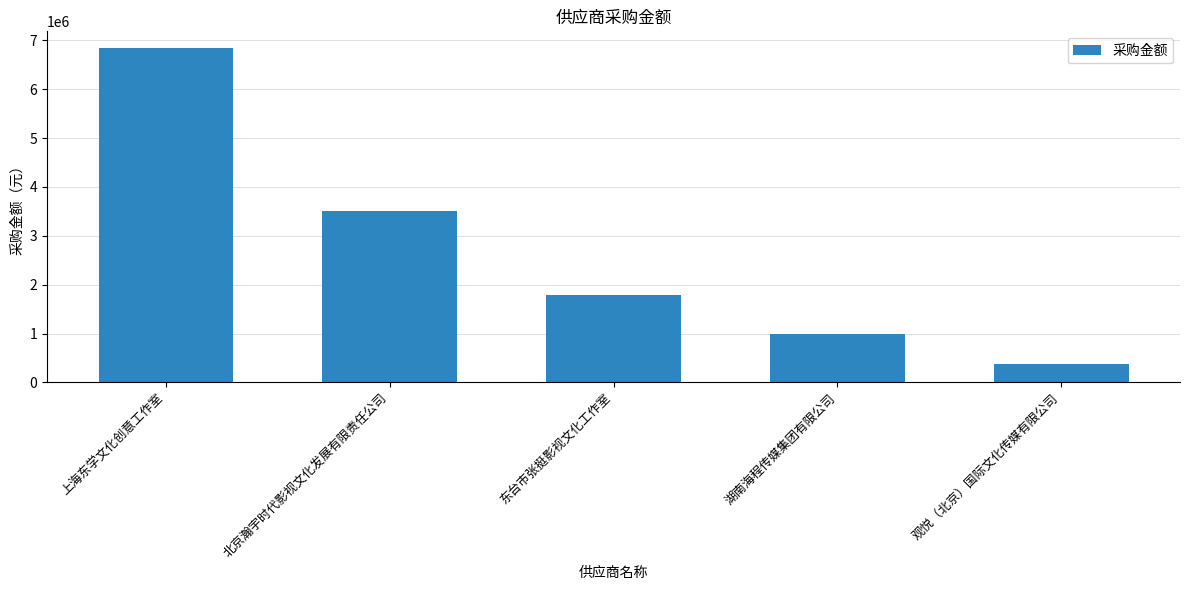

What is the sum of all values?

13488842.4